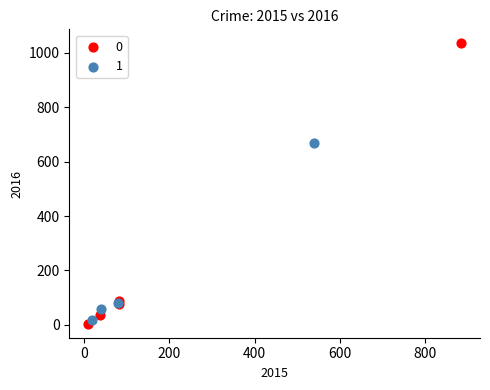

Which series contains the lowest Y value?

0